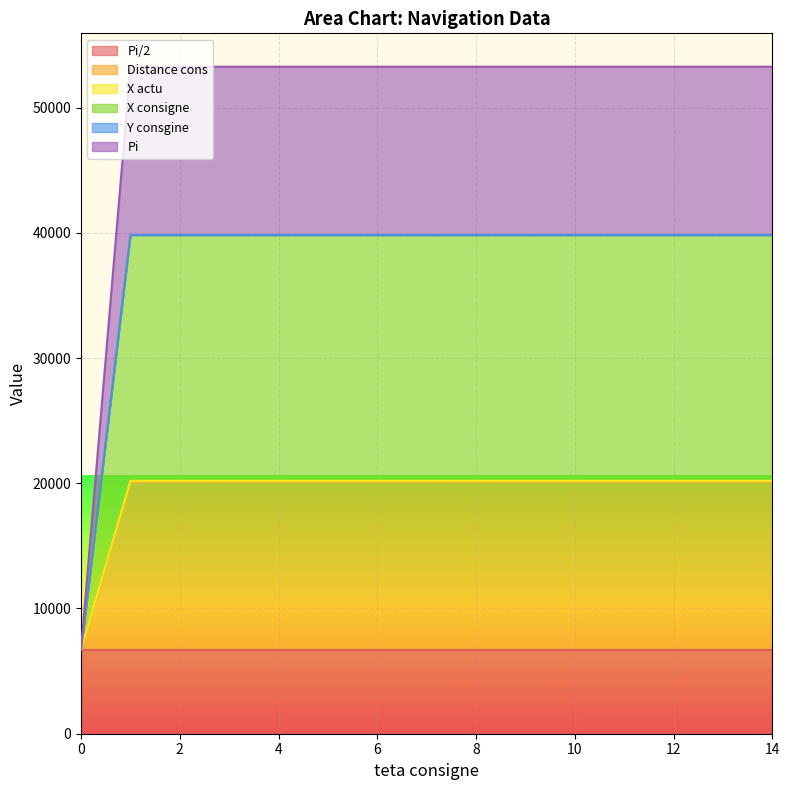

True or false: Pi and Distance cons intersect in this chart.

False